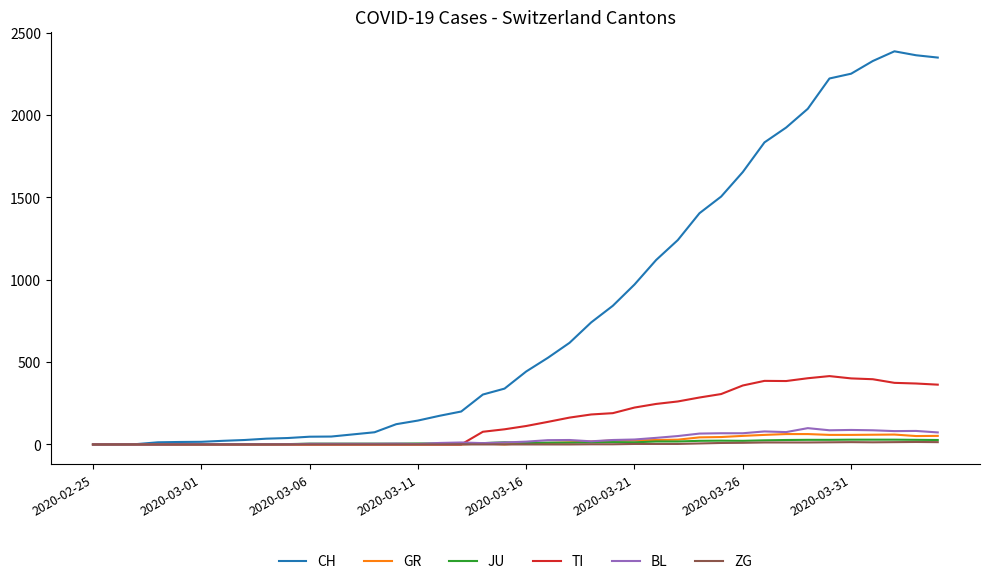

Which series has the largest total across all categories?

CH